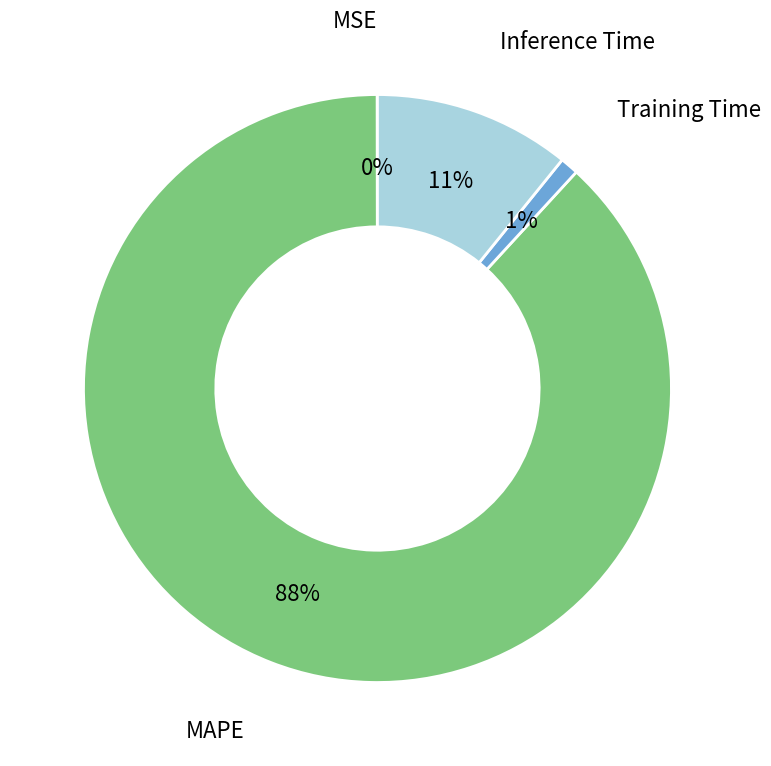

To the nearest percent, what is the difference between the largest and smallest slice percentages?

88%